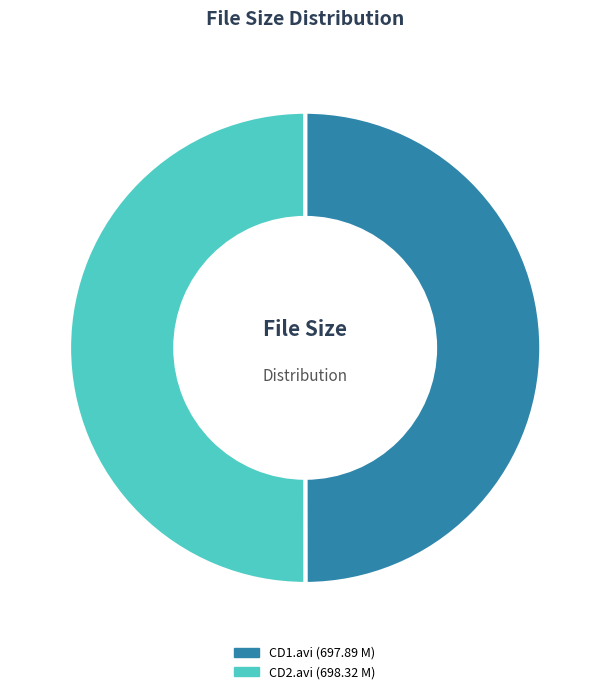

Approximately how many times larger is the value at CD1.avi compared to CD2.avi?

1.0